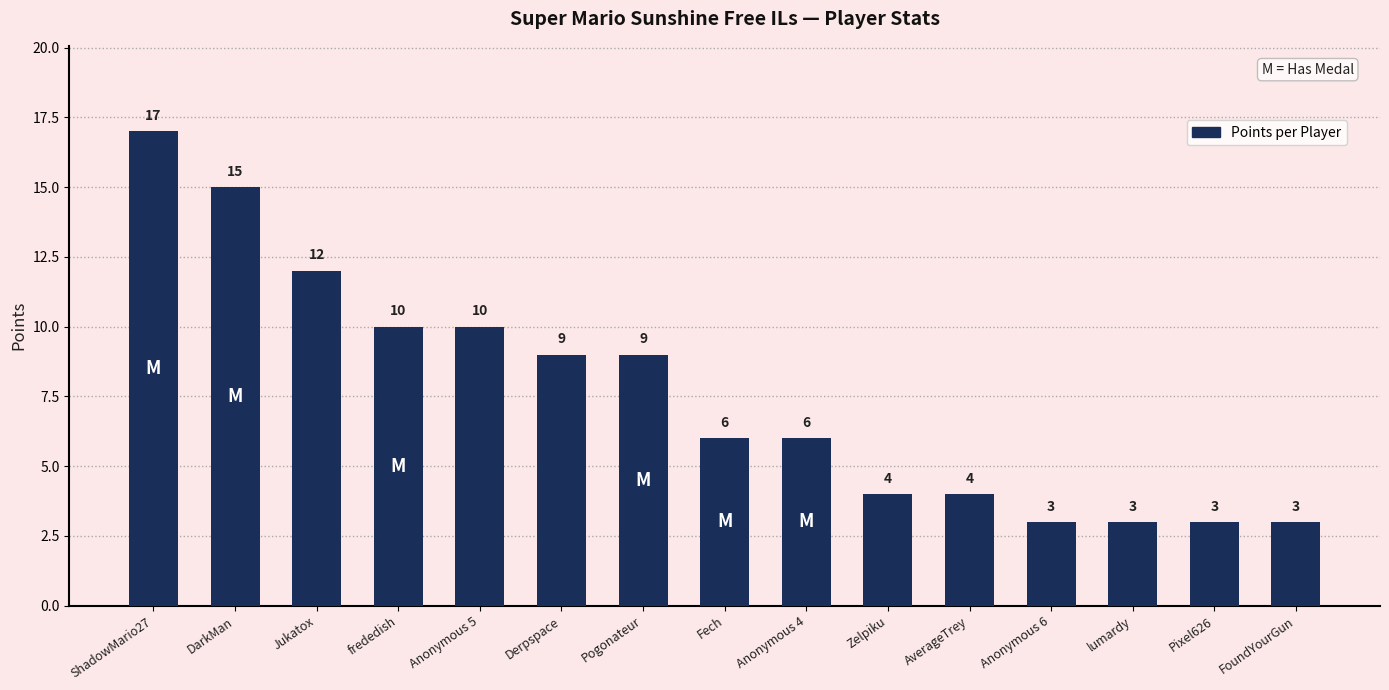

Reading left to right, transcribe all the data shown in this chart.

17	15	12	10	10	9	9	6	6	4	4	3	3	3	3